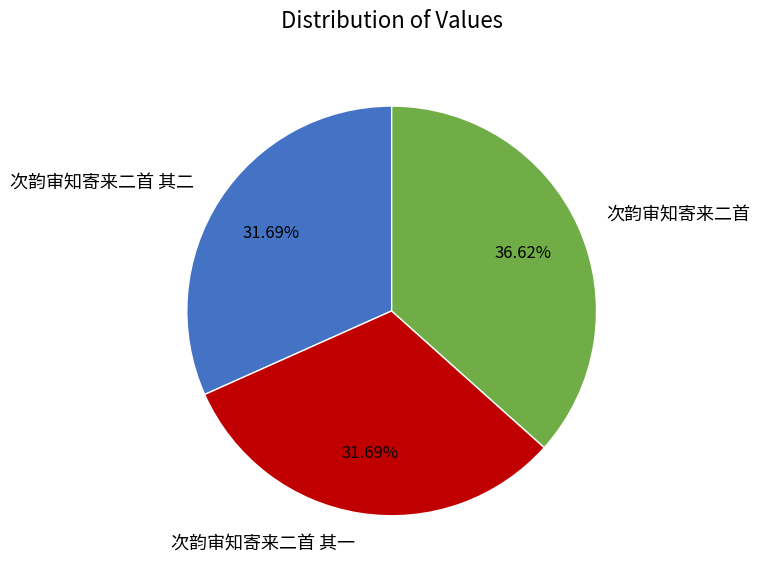

Does any single category account for the majority?

No